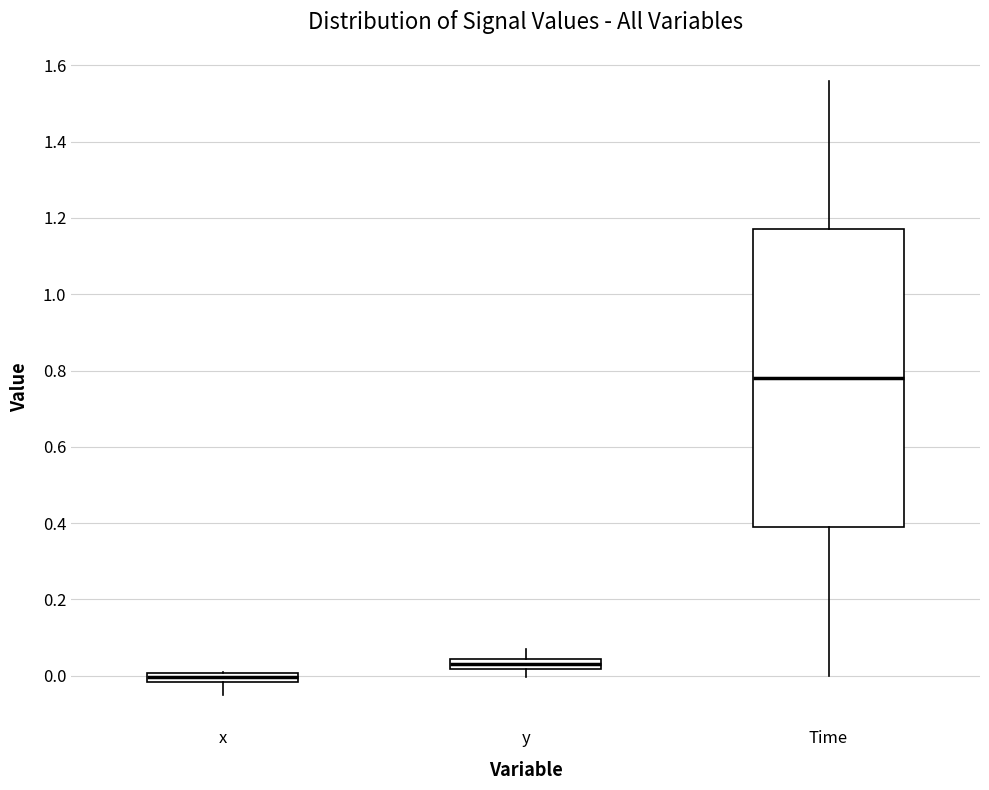

Where is the lower edge of the box for x on the y-axis? The values are not printed on the chart, so give them approximately, as read against the axis.

-0.02